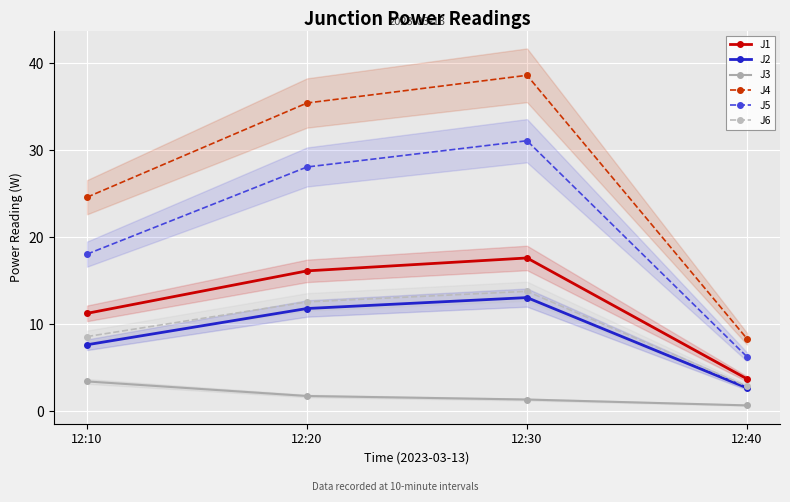

True or false: J5 has more than 0 interior local peaks.

True